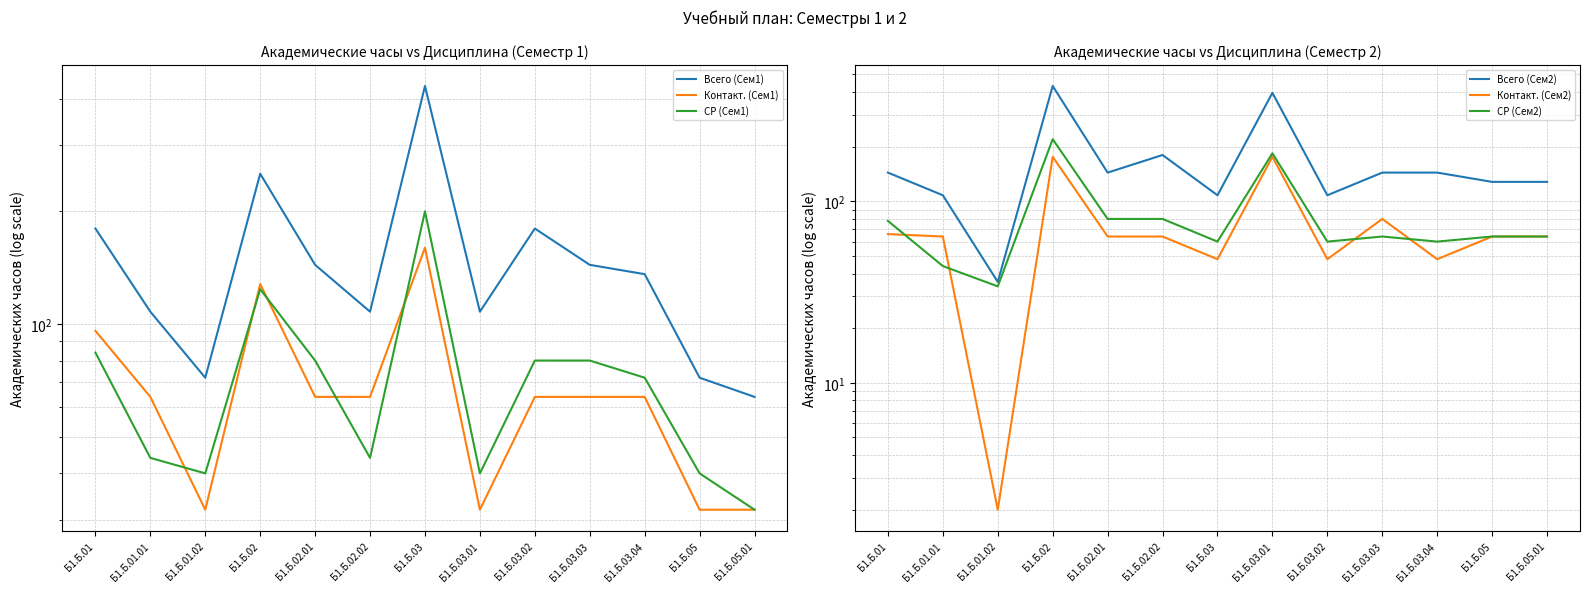

How many interior local valleys does the СР (Сем1) series have?

3